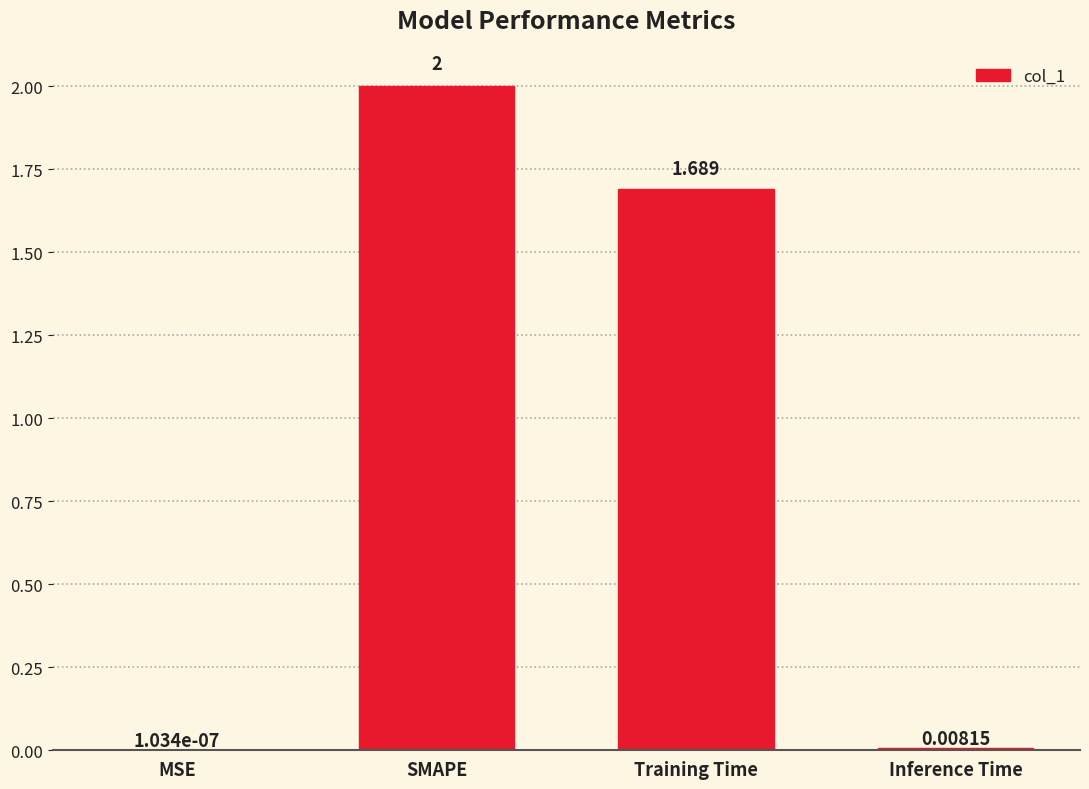

What is the change in value from Training Time to Inference Time?

-1.7